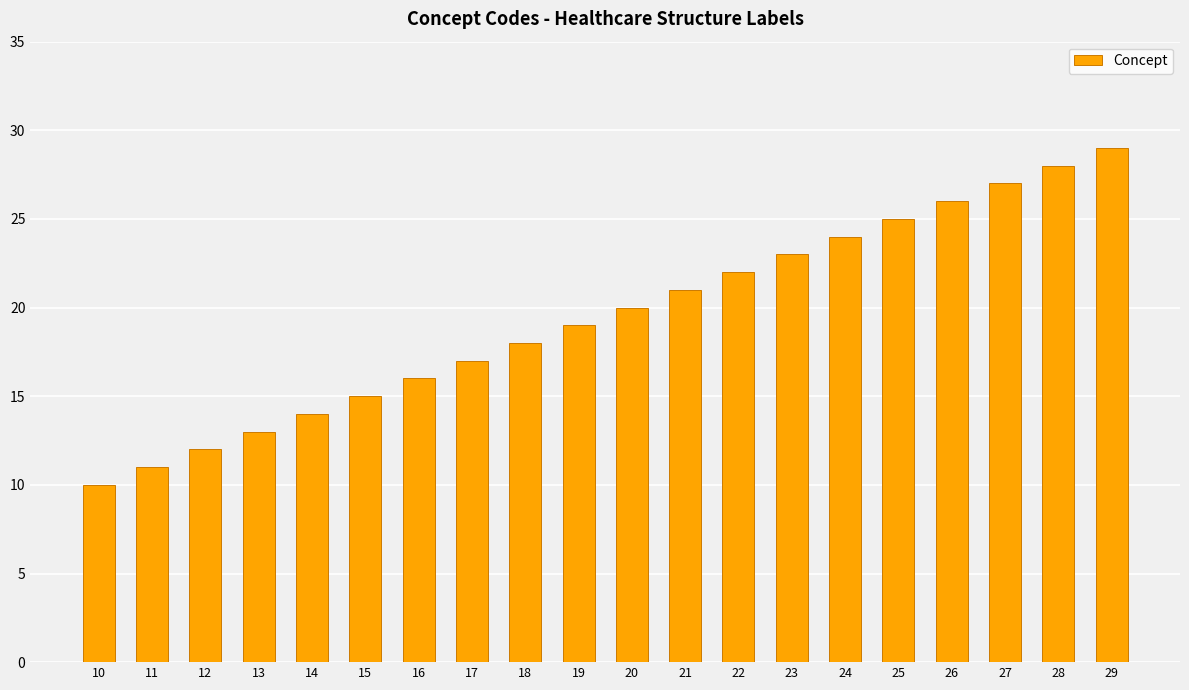

What is the value of the 8th bar from the left?

17